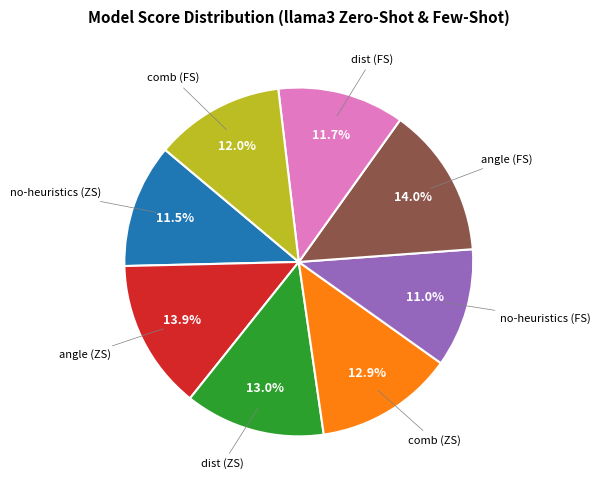

Is there any slice that represents more than half of the pie?

No